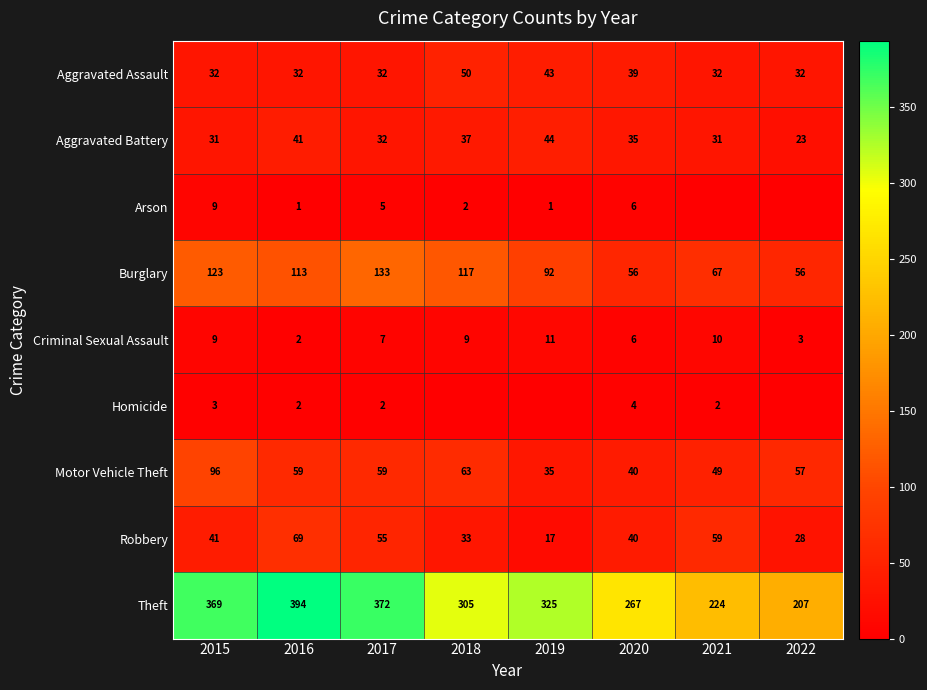

At which category does the chart reach its minimum across all series?

2021